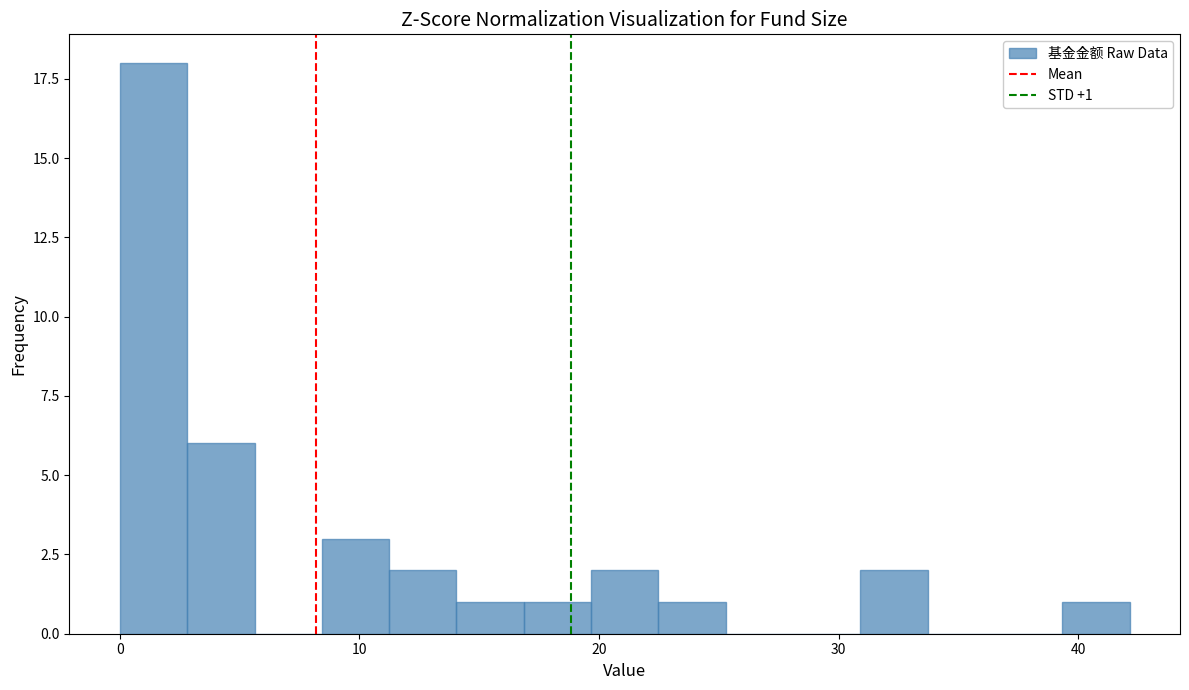

Around what value on the x-axis is the tallest bar? Give the approximate position of its centre, as read against the axis.

1